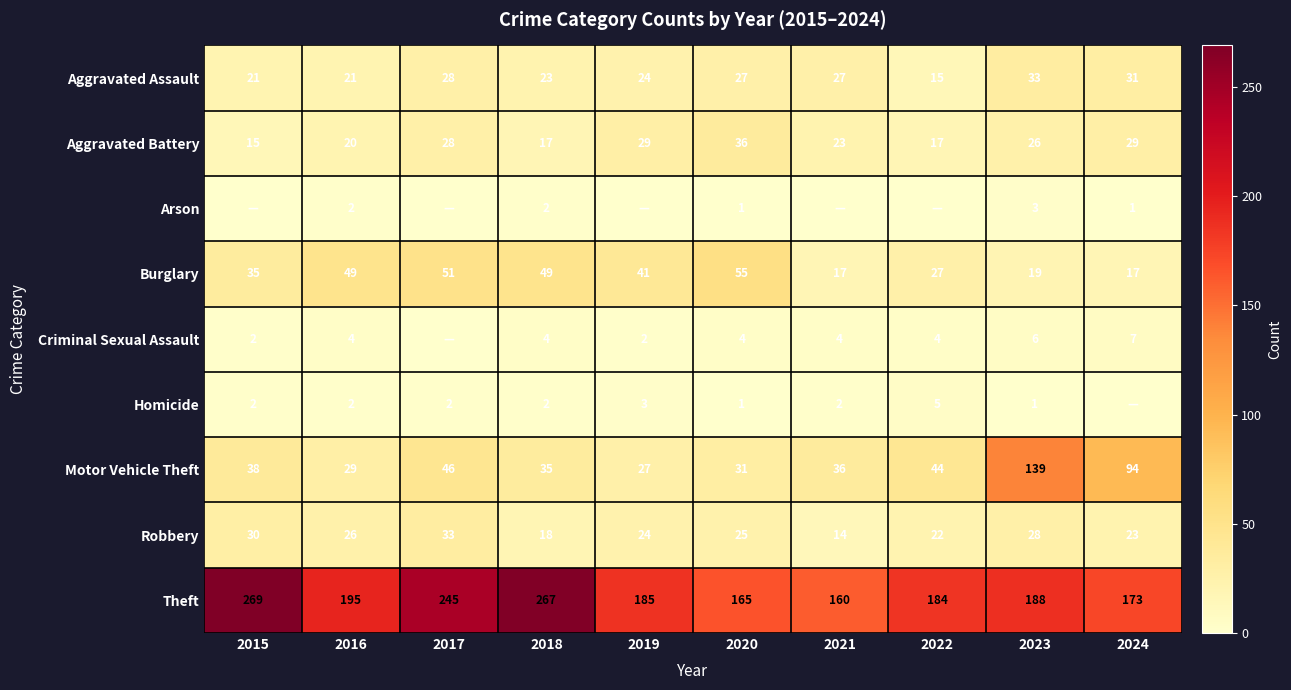

Which series has the largest range (max minus min)?

Motor Vehicle Theft